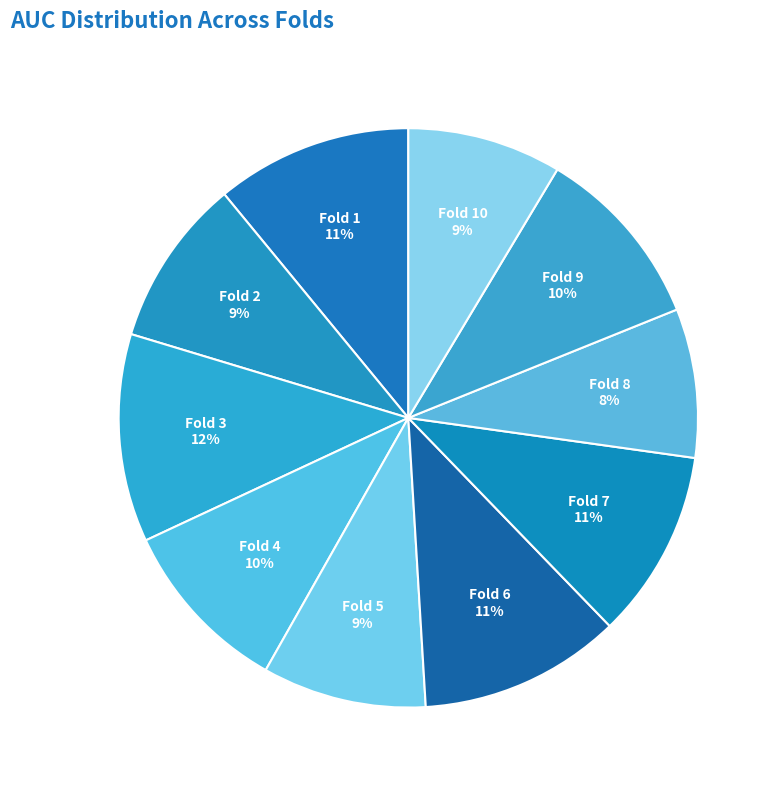

Is Fold 6 the majority of the pie?

No